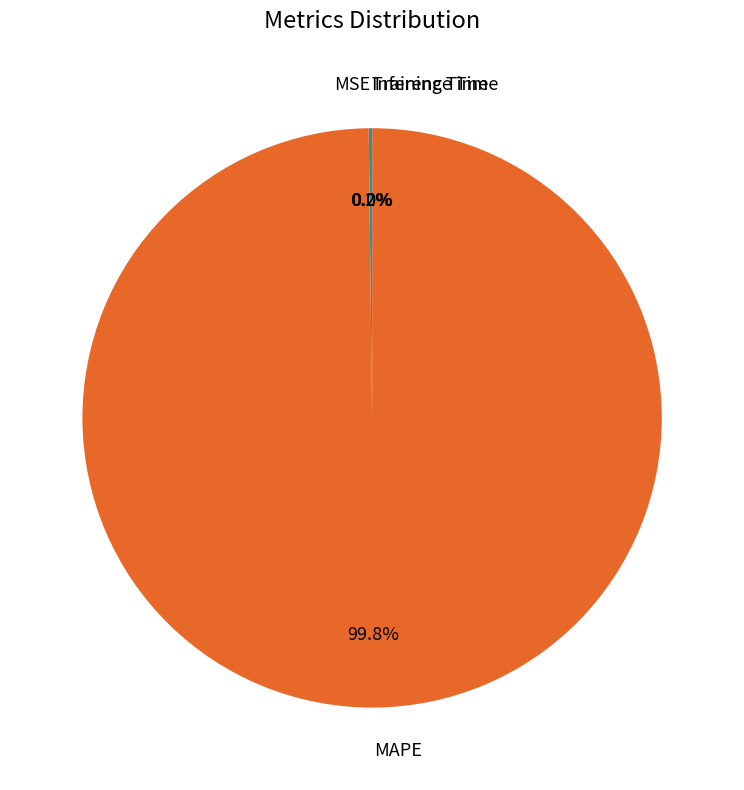

Which slice is the largest?

MAPE